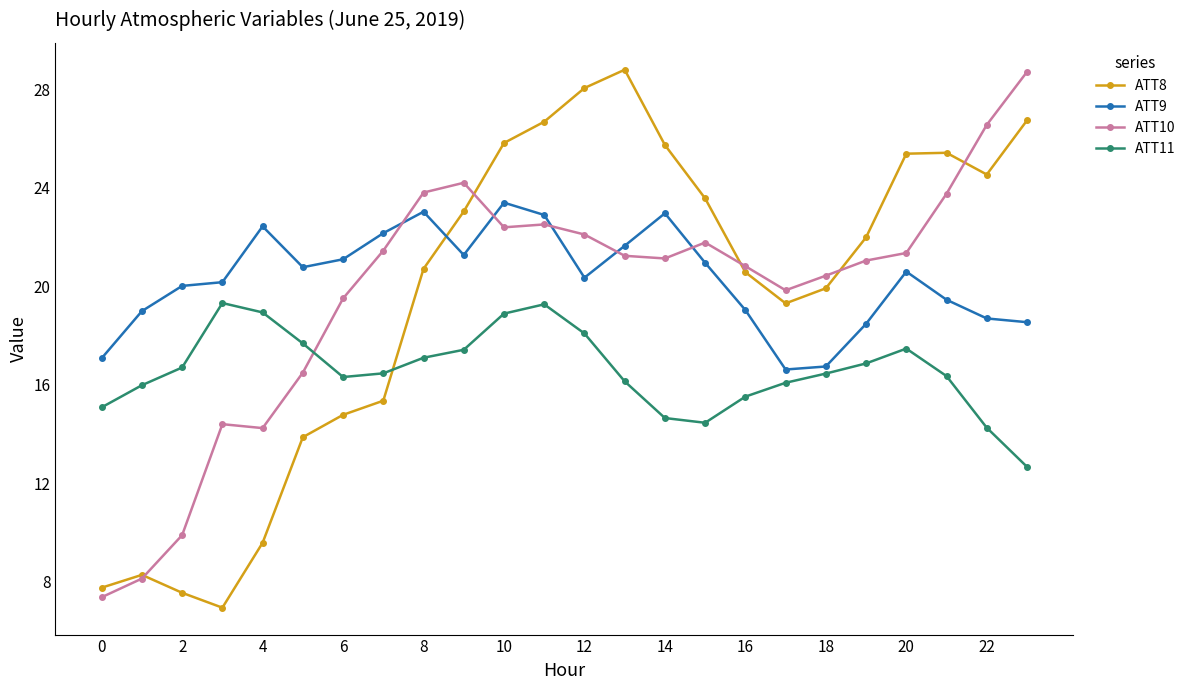

Which series ends up on top after the final intersection of ATT10 and ATT9?

ATT10